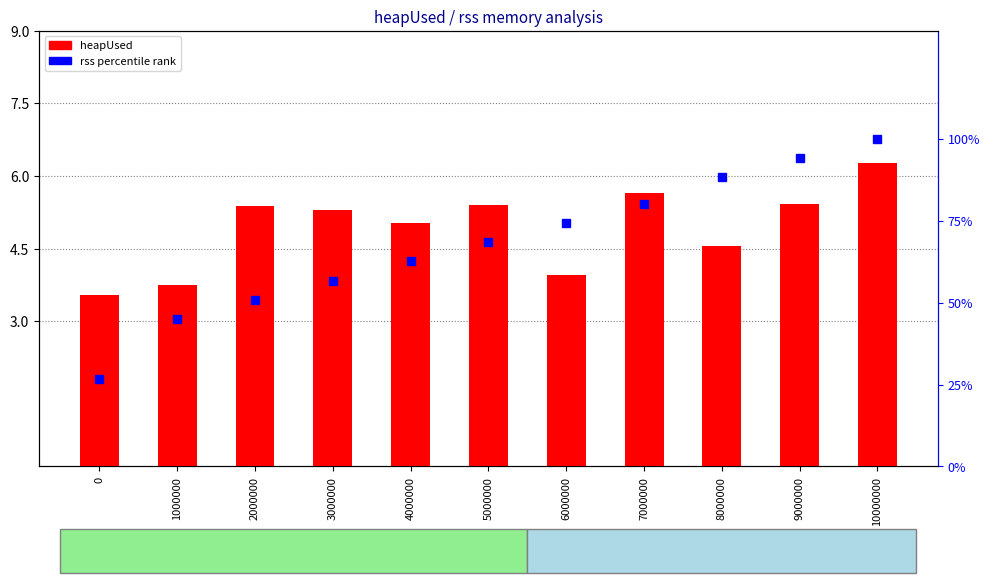

The value of rss percentile at 7000000 is 52.3. True or false?

False